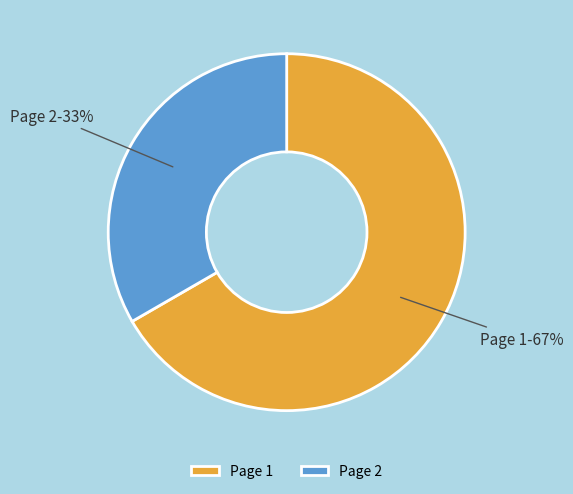

Between Page 1 and Page 2, which is larger?

Page 1